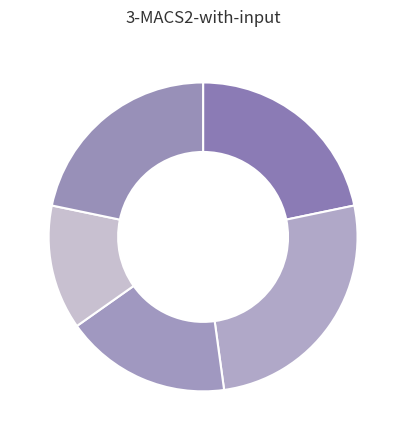

How many segments does this pie chart have?

5